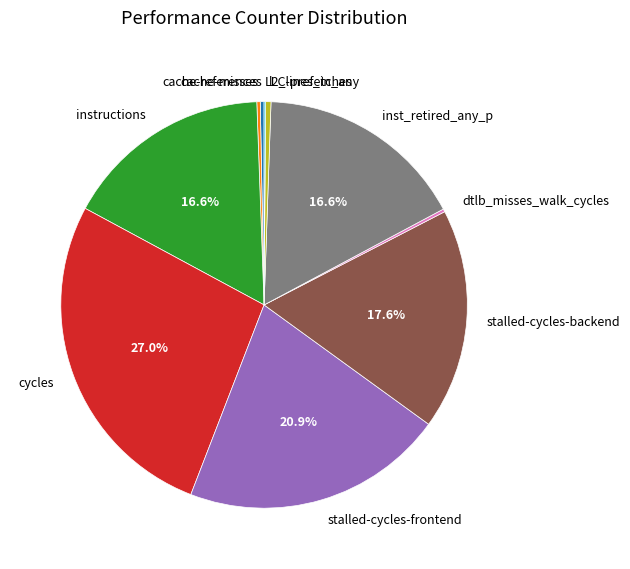

Is the sum of l2_lines_in_any and instructions greater than half?

No